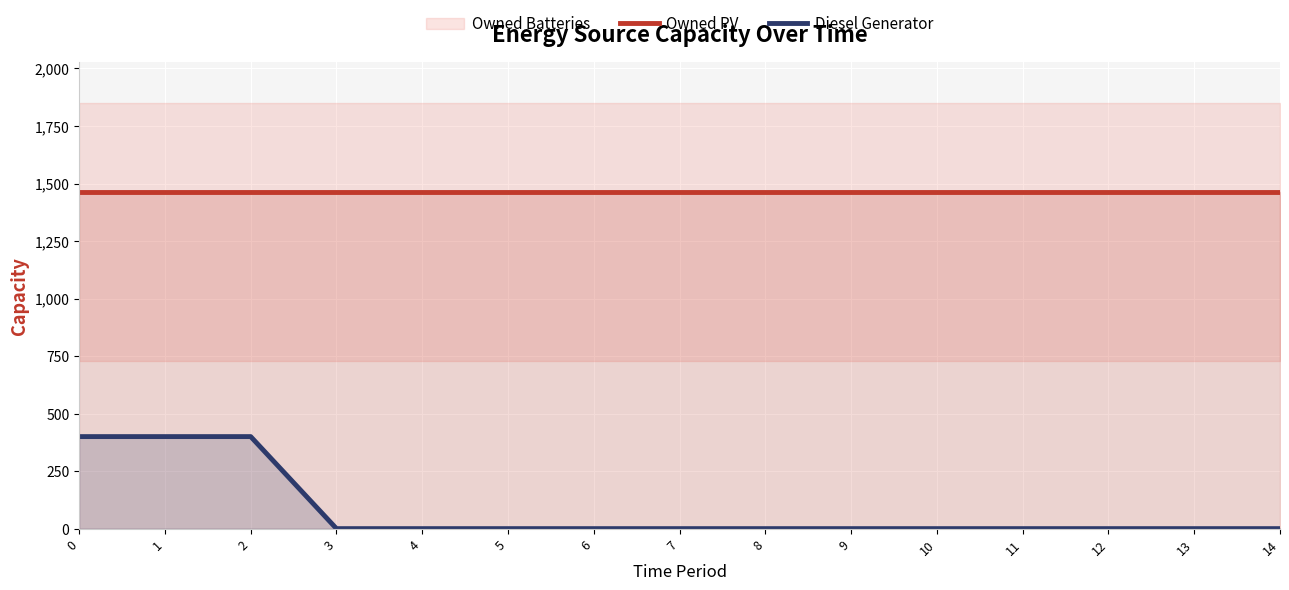

Is it true that Diesel Generator equals 166 at 9?

False